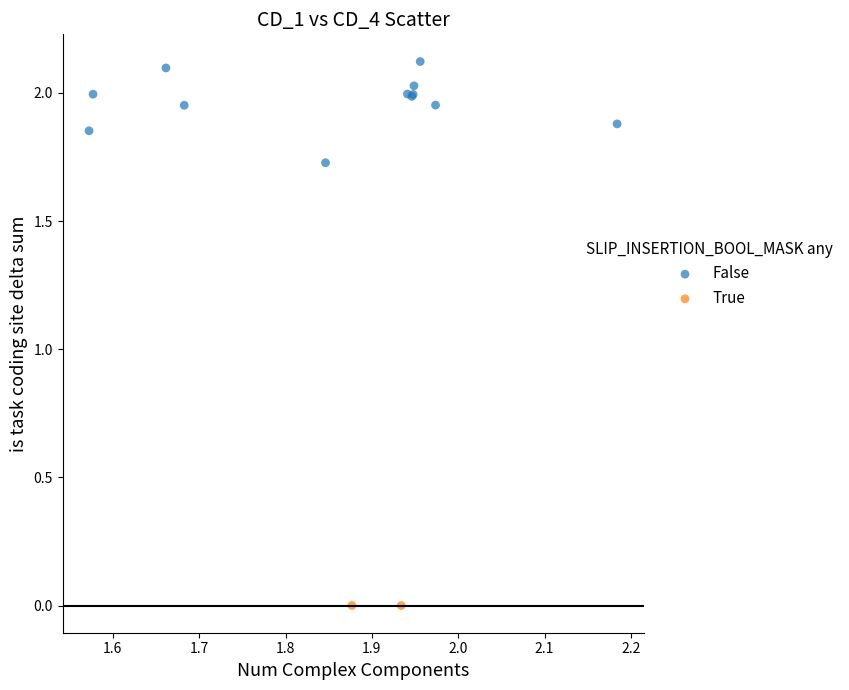

What are all the series names shown in the legend?

False, True